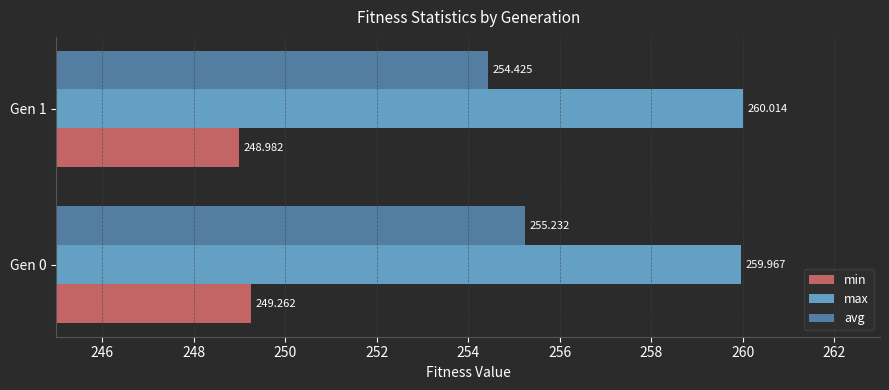

Rank the series by their maximum value, from highest to lowest.

max, avg, min